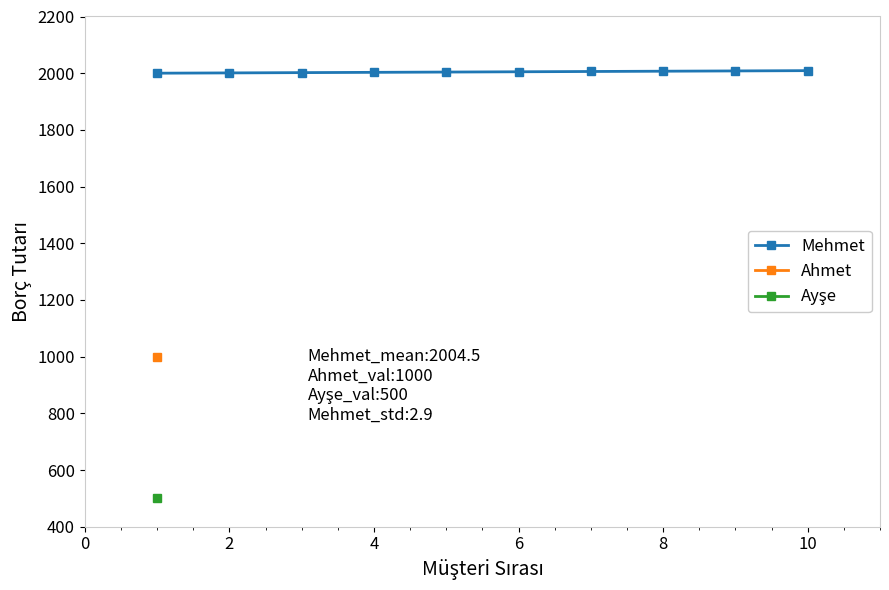

The value of Mehmet at 10 is 2626. True or false?

False